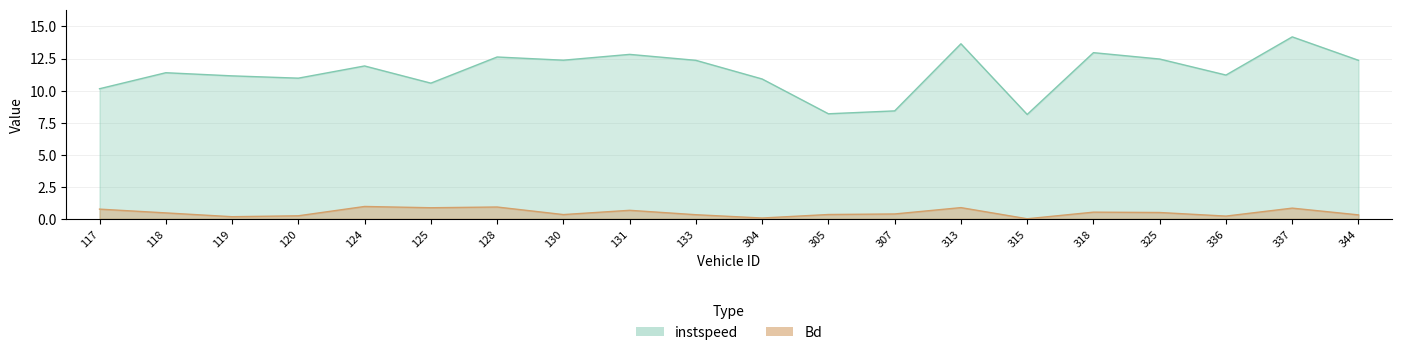

What is the greatest value displayed?

14.2